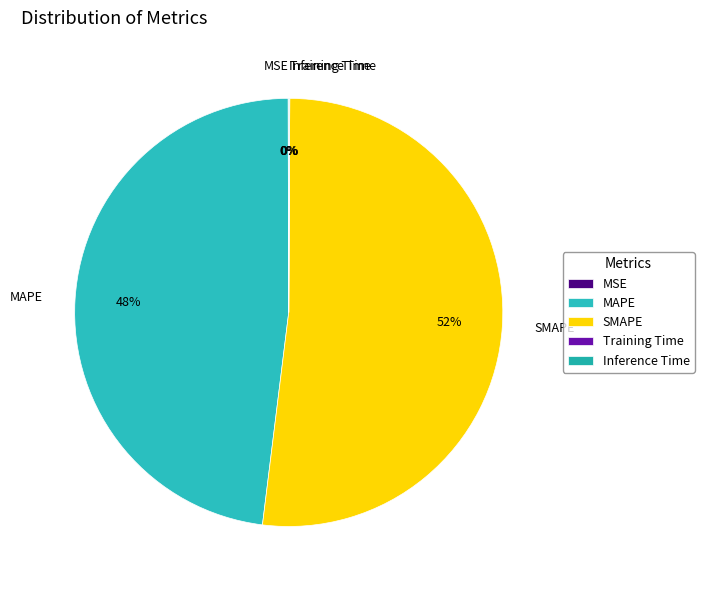

Which has a higher value, SMAPE or MAPE?

SMAPE